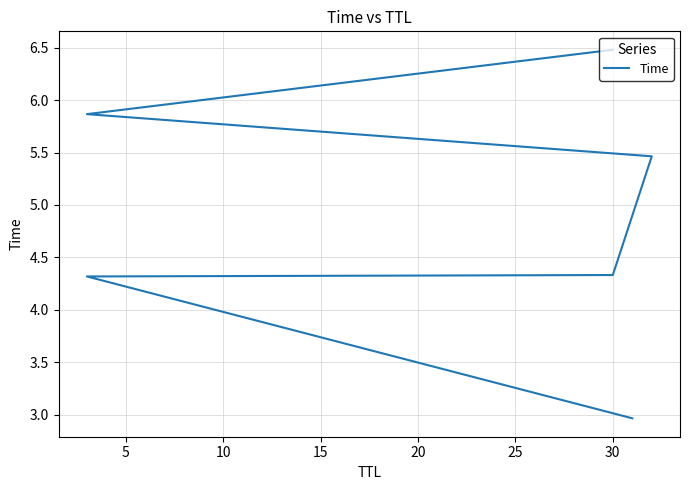

Reading left to right, list all the values displayed in this chart.

3.0	4.3	4.3	5.5	5.9	6.5